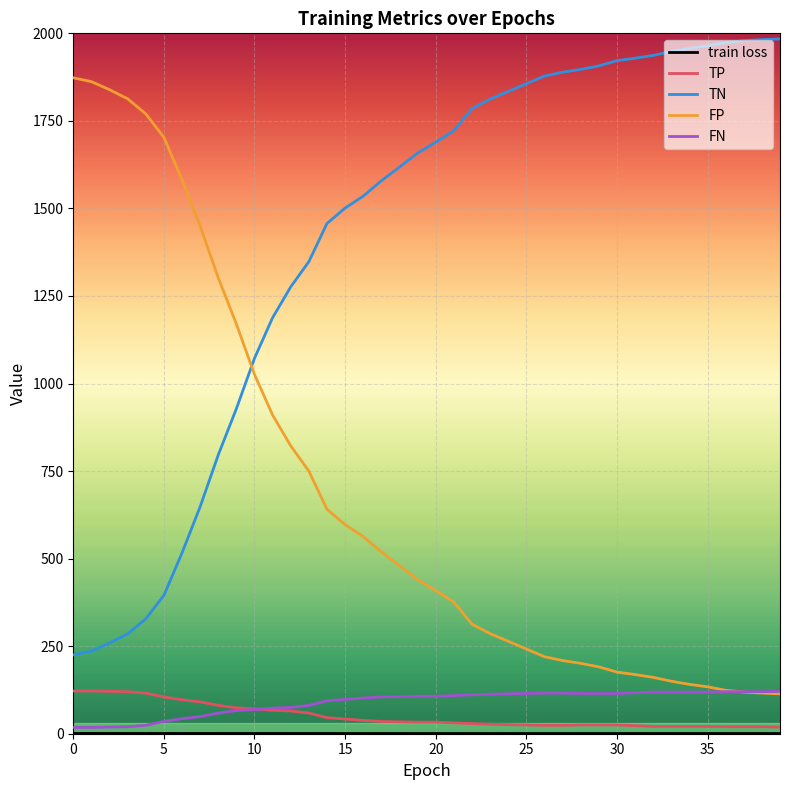

What is the greatest value displayed?

1984.0